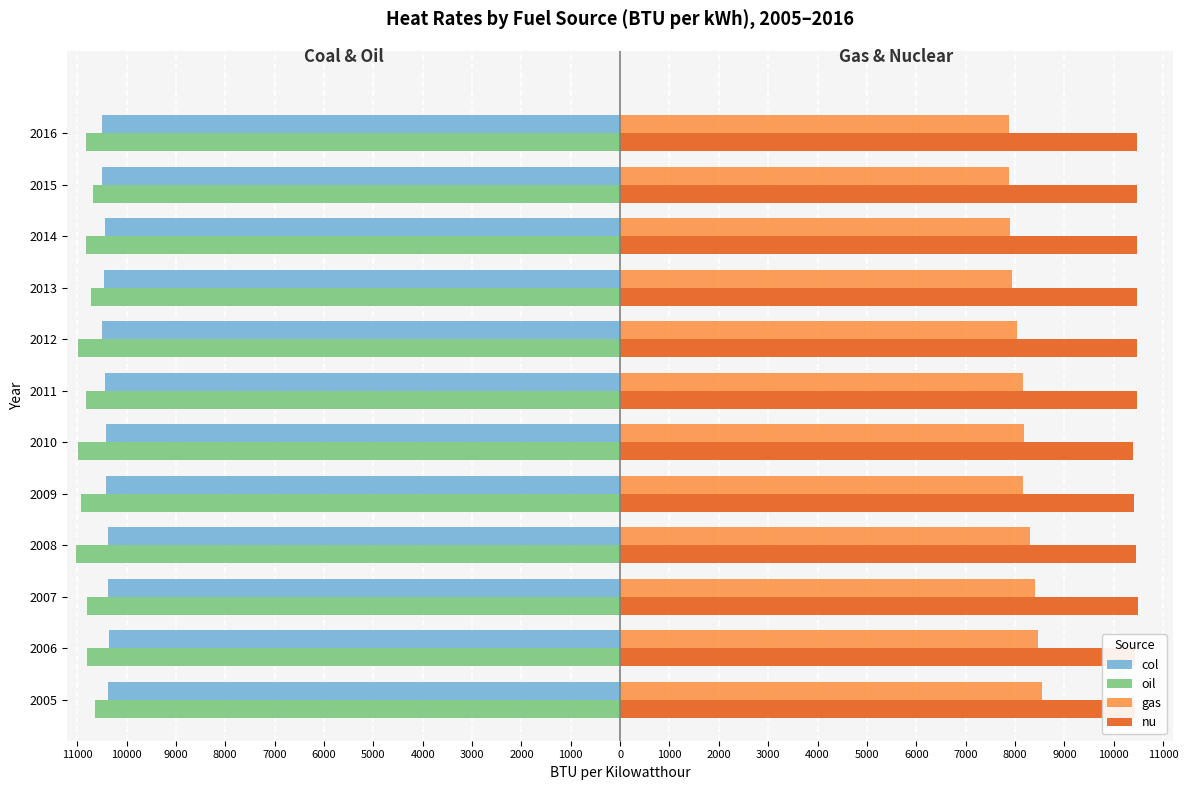

What are all the series names shown in the legend?

col, oil, gas, nu